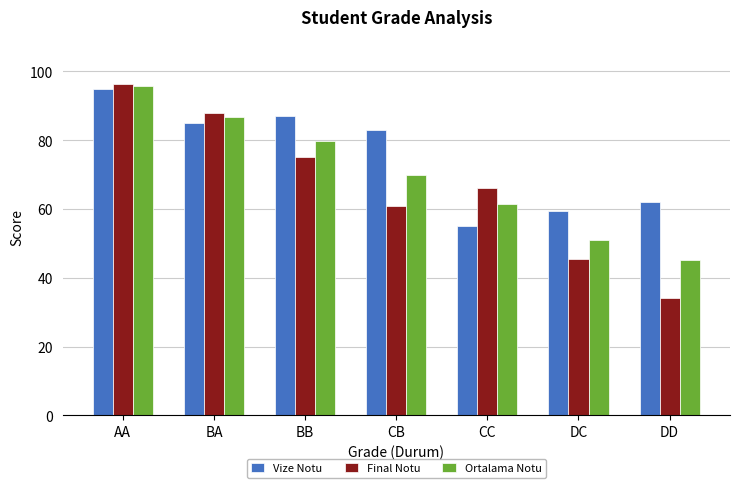

Which series has the widest spread of values?

Final Notu